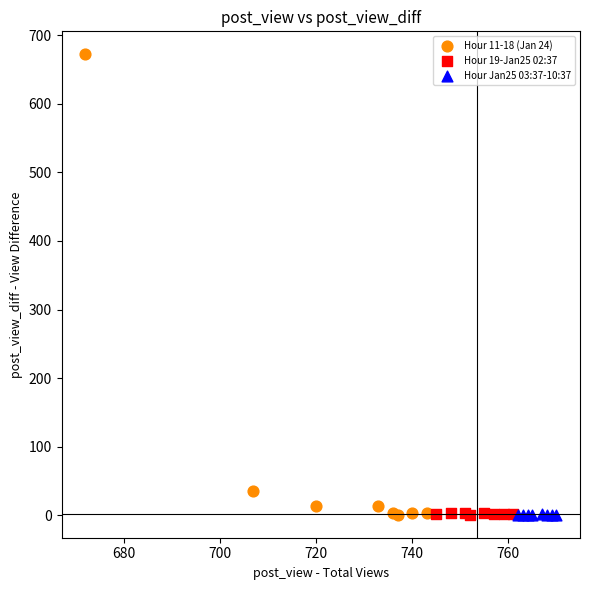

Which series contains the highest Y value?

Hour 11-18 (Jan 24)